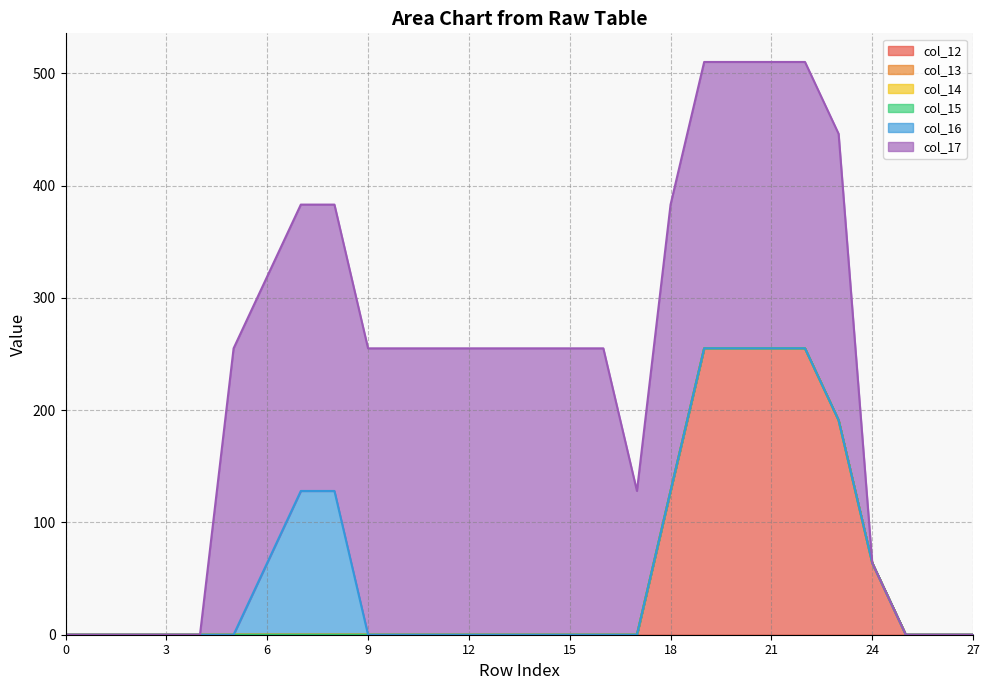

List the labels in order of col_17 value, largest first.

5, 6, 7, 8, 9, 10, 11, 12, 13, 14, 15, 16, 18, 19, 20, 21, 22, 23, 17, 0, 1, 2, 3, 4, 24, 25, 26, 27